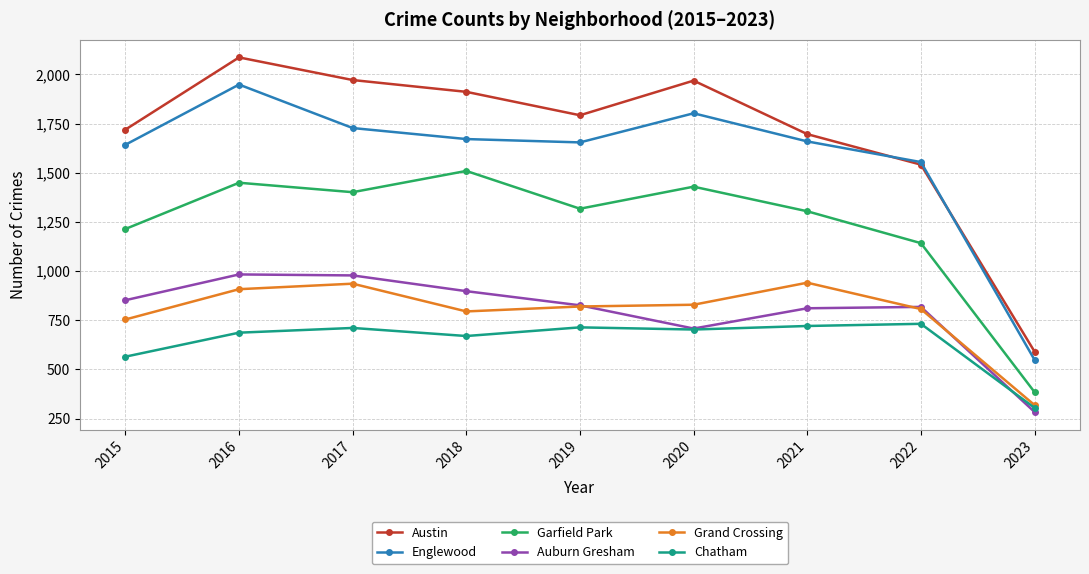

What is the highest value of the Auburn Gresham series?

983